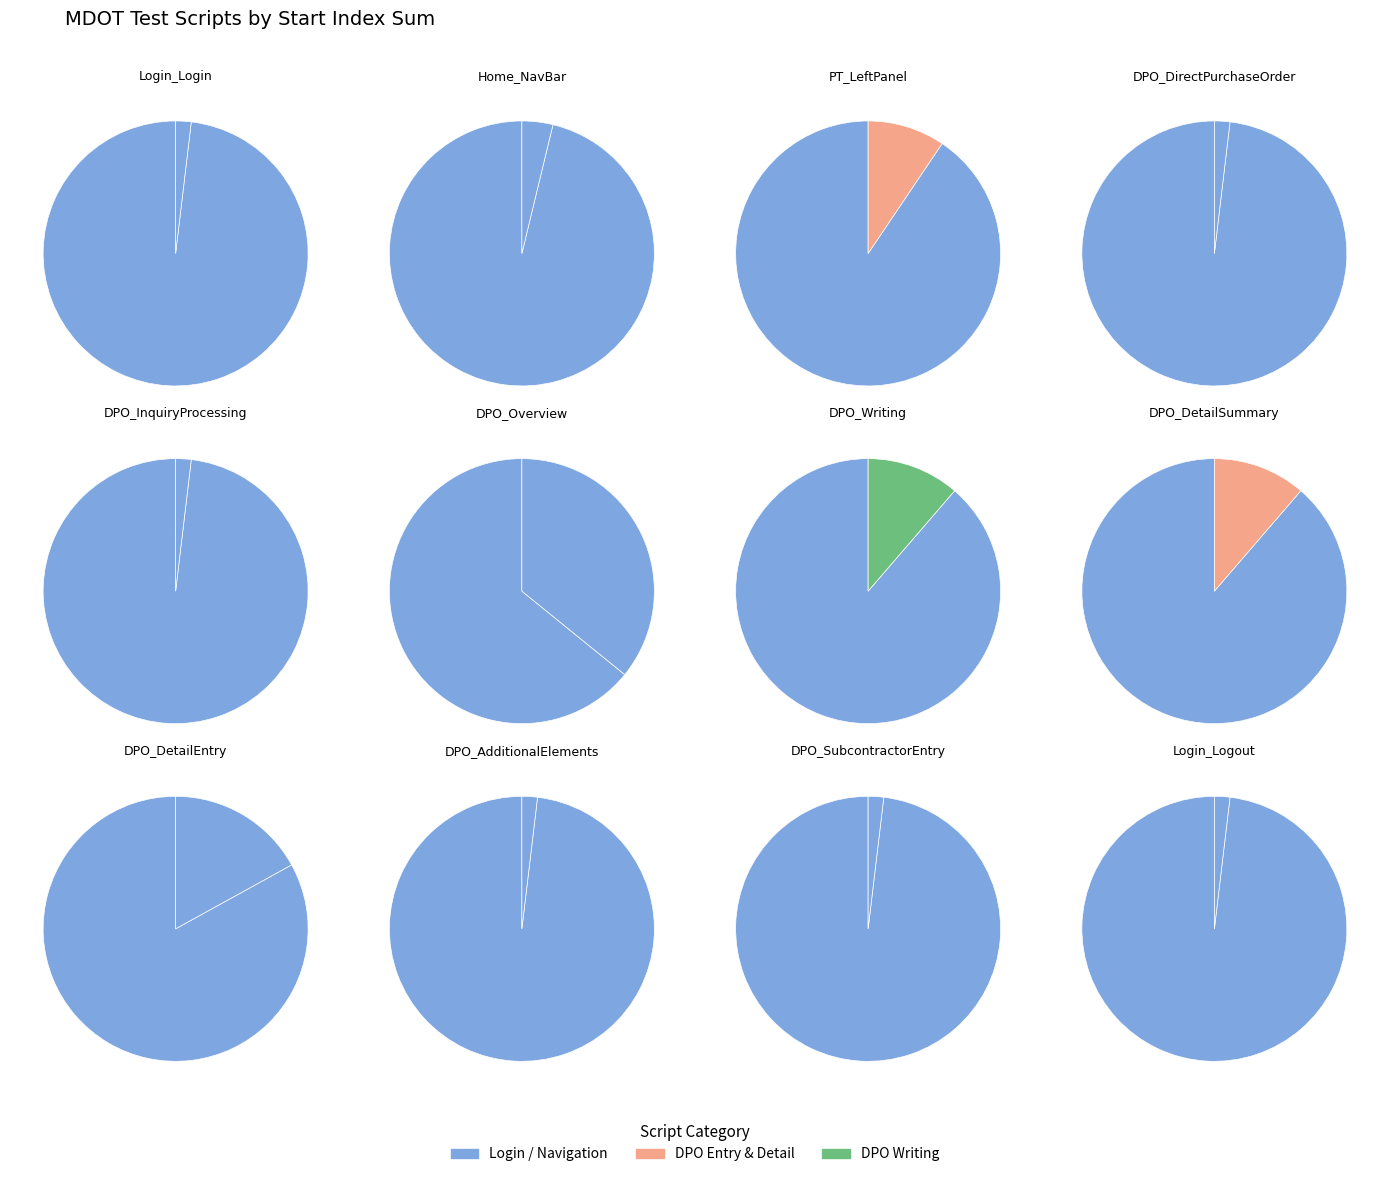

What is the largest slice in the pie chart?

DPO_Overview